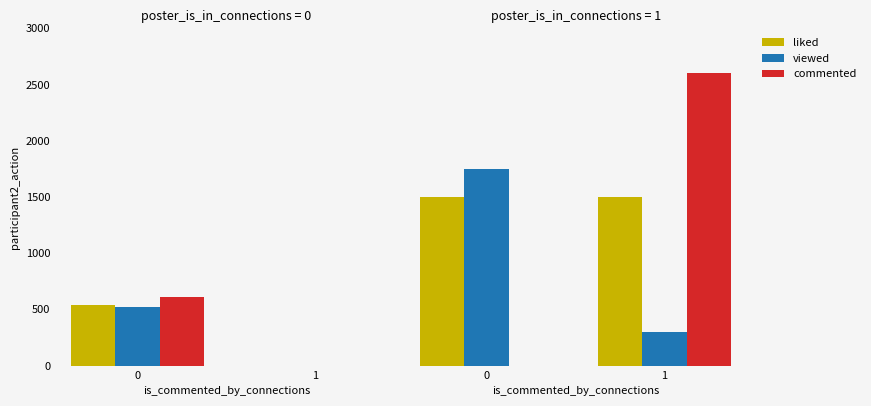

At which category does the chart reach its peak across all series?

1